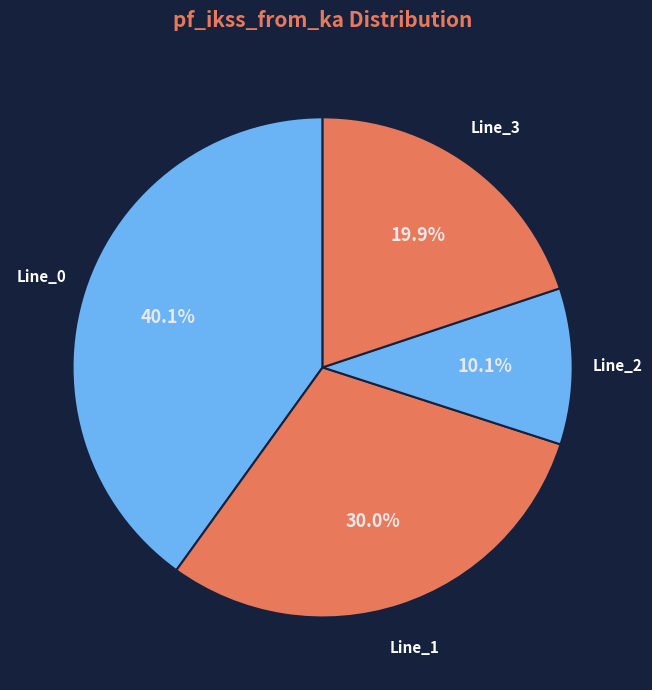

How many segments does this pie chart have?

4